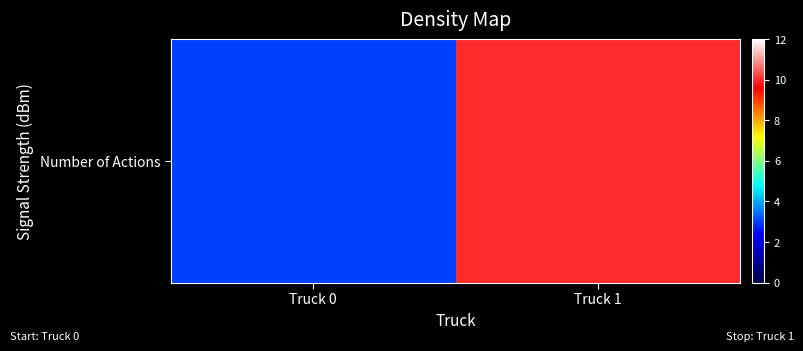

Reading left to right, what are all the values shown in this chart?

3	10